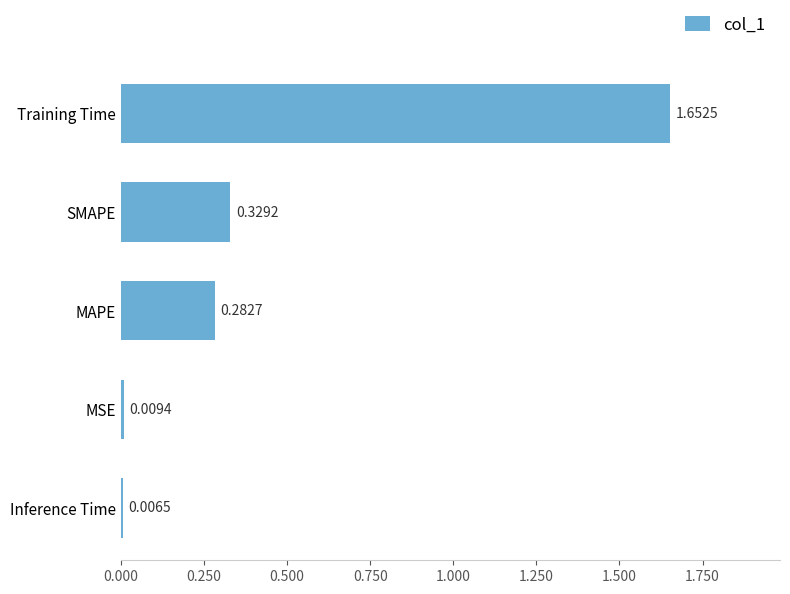

What is the sum of all values?

2.3